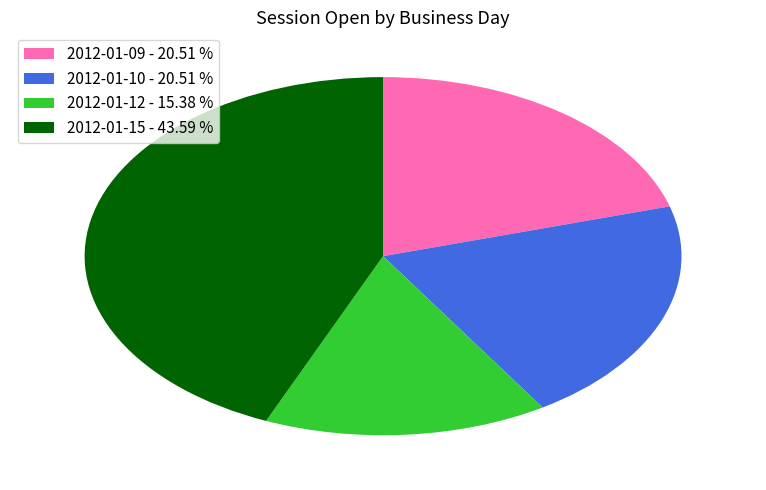

Is there a majority slice in this chart?

No